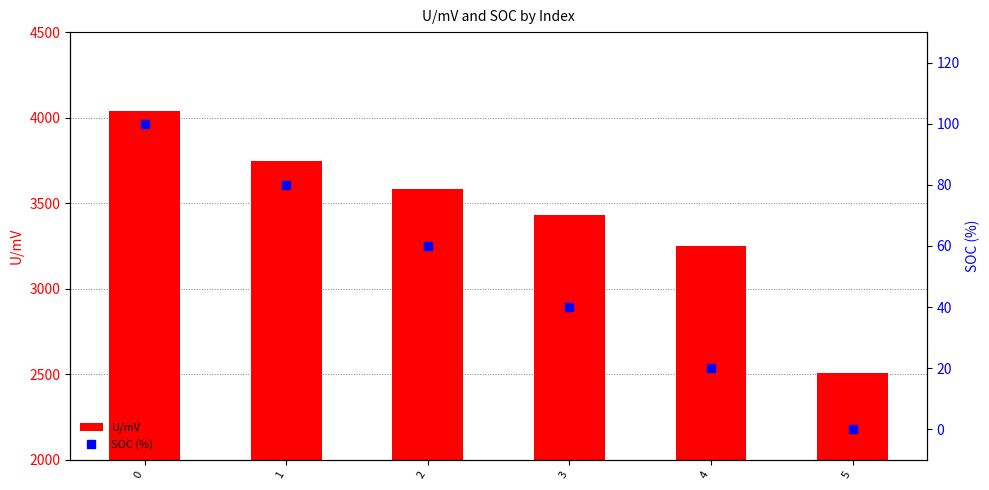

True or false: U/mV has a value of 5750.8 at 1.

False